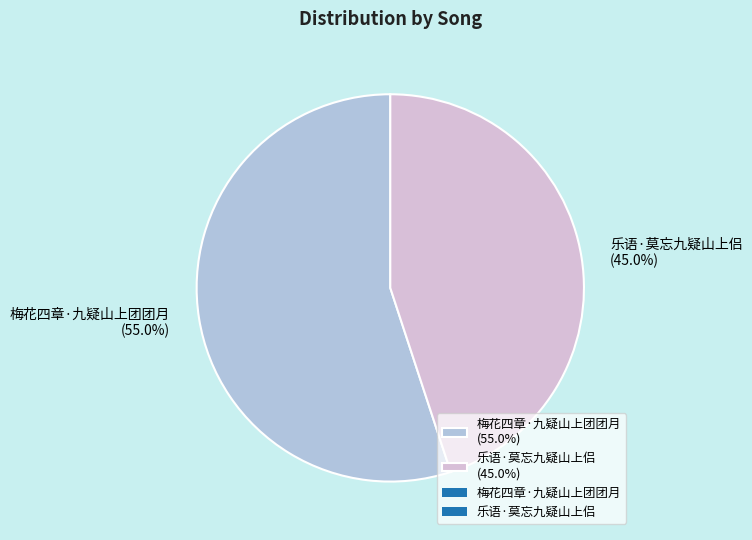

Rank the categories by value from lowest to highest.

乐语·莫忘九疑山上侣, 梅花四章·九疑山上团团月